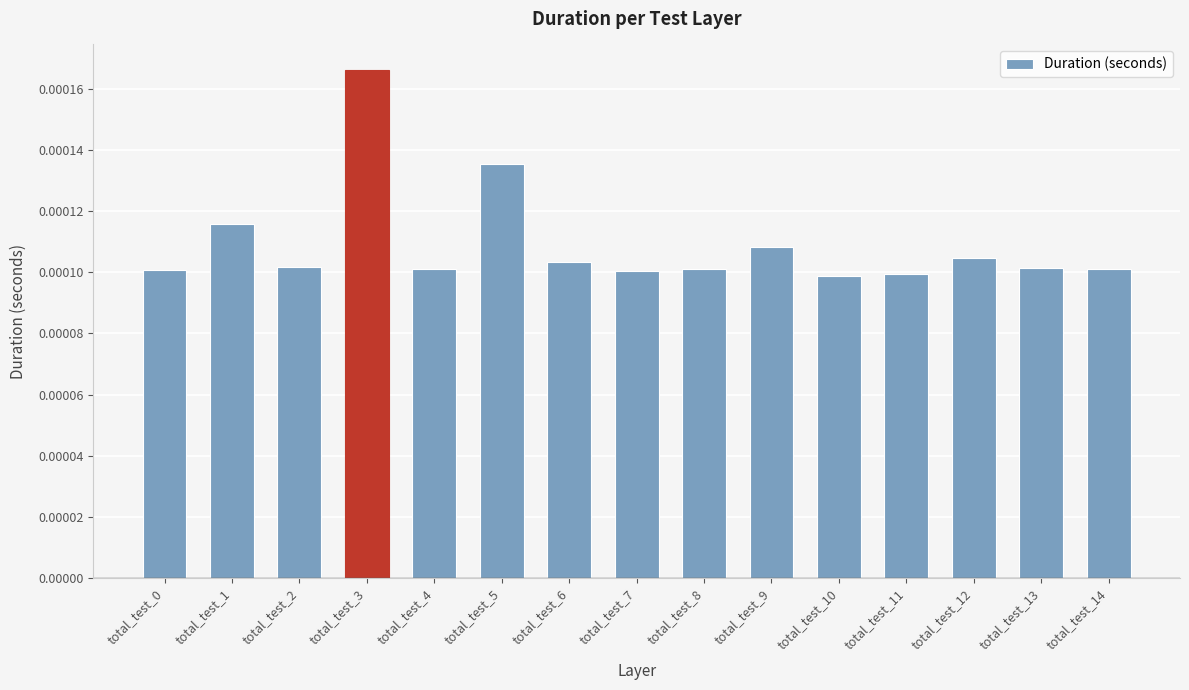

Which label corresponds to the largest value in the chart?

total_test_3